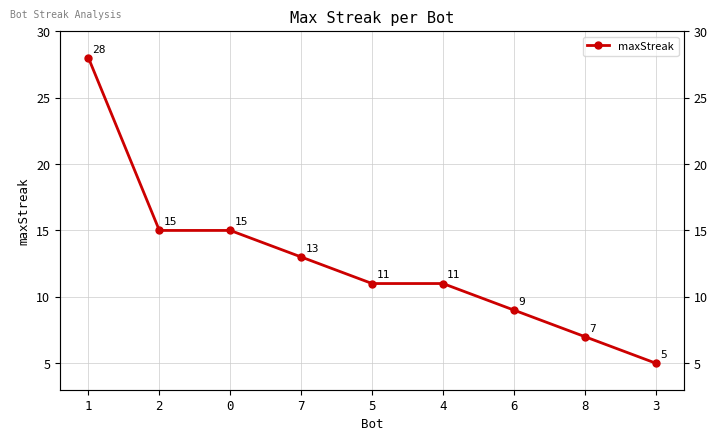

Rank the categories by value from highest to lowest.

1, 2, 0, 7, 5, 4, 6, 8, 3